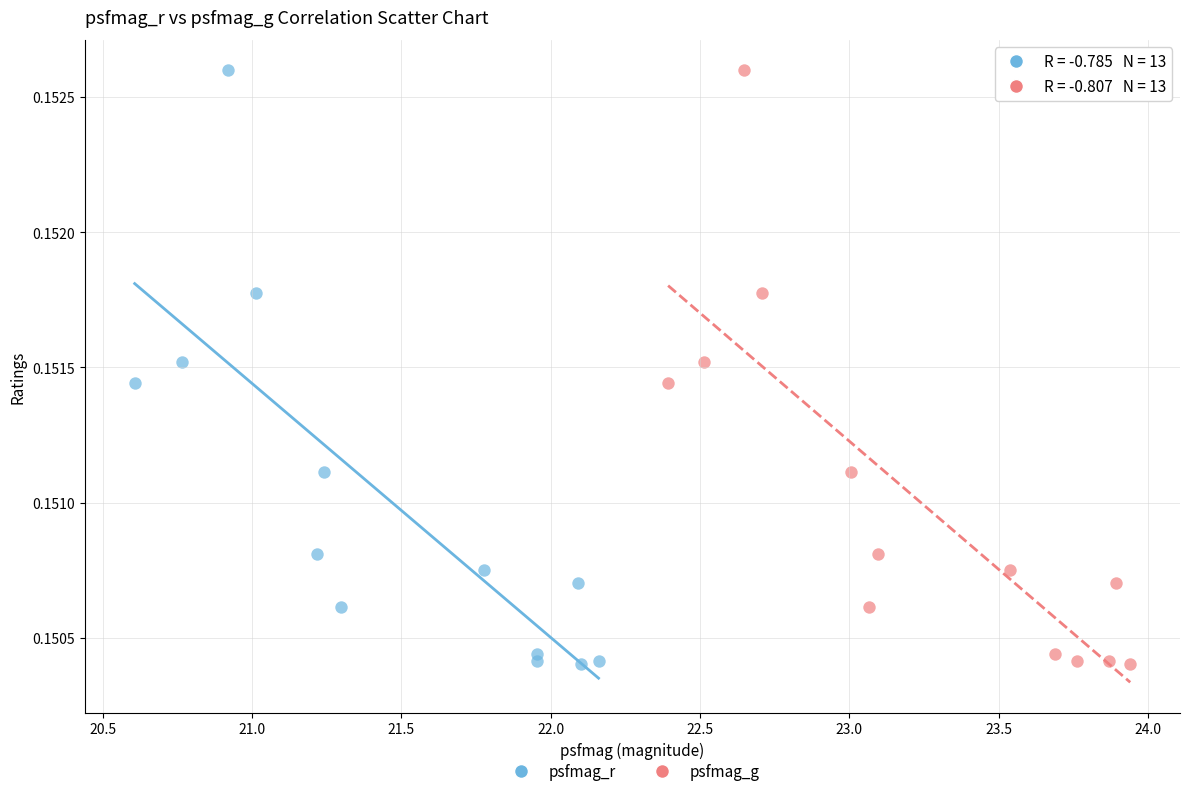

What are all the series names shown in the legend?

psfmag_r, psfmag_g